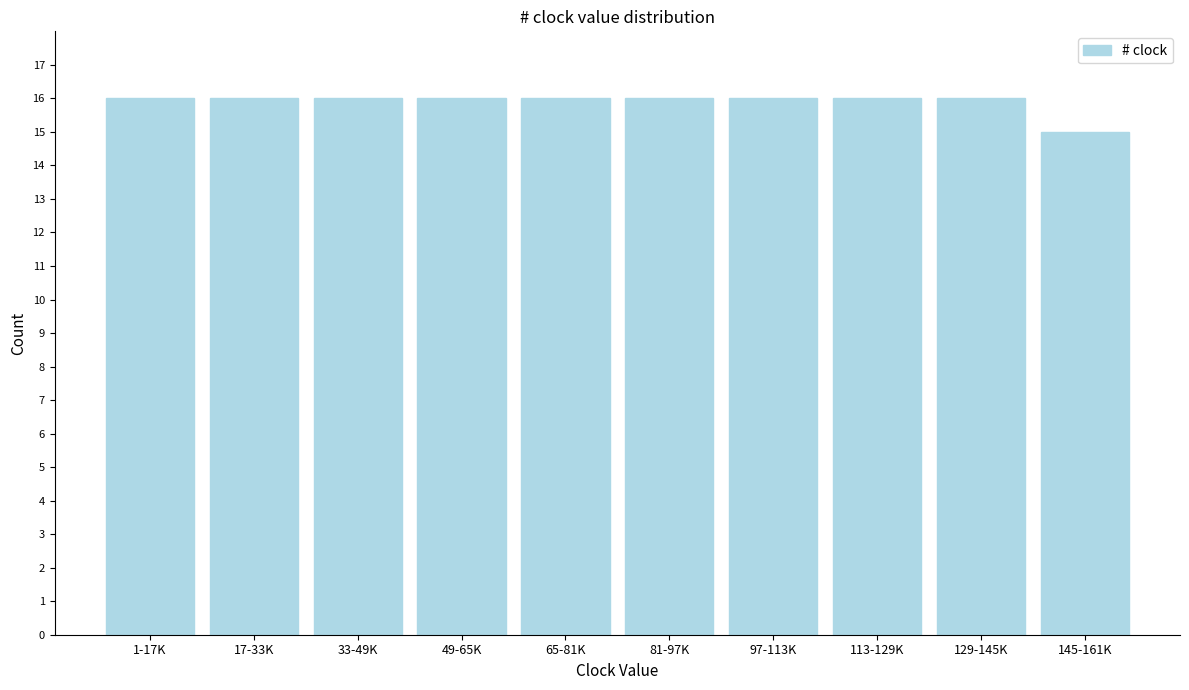

Reading right to left, list all the values displayed in this chart.

15	16	16	16	16	16	16	16	16	16